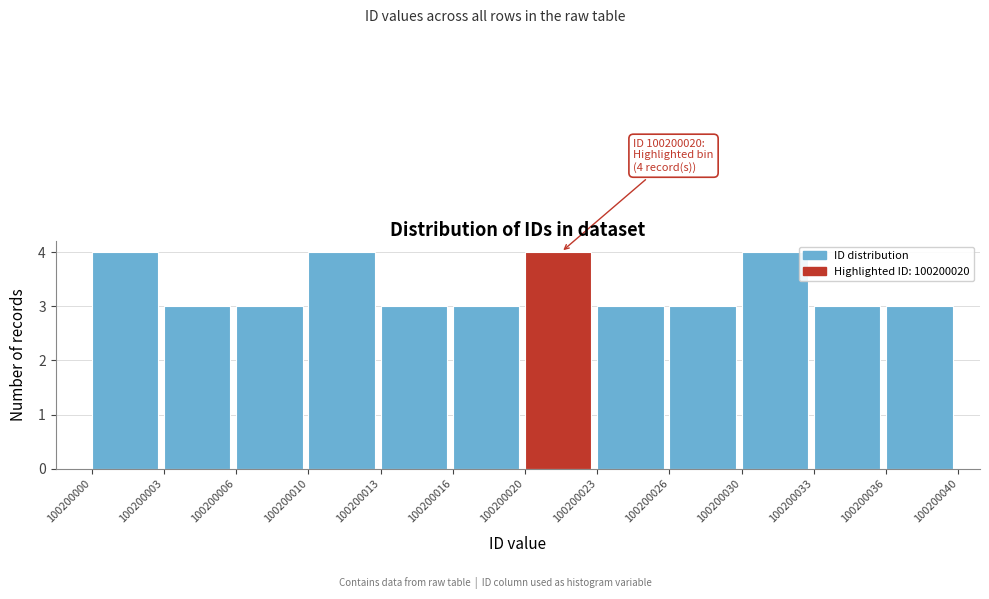

Reading left to right, list all the values displayed in this chart.

100200000=4	100200003=3	100200006=3	100200010=4	100200013=3	100200016=3	100200020=4	100200023=3	100200026=3	100200030=4	100200033=3	100200036=3